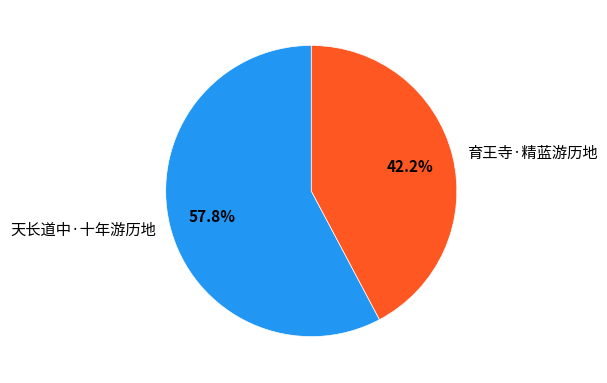

To the nearest percent, what portion does 育王寺·精蓝游历地 represent?

42%